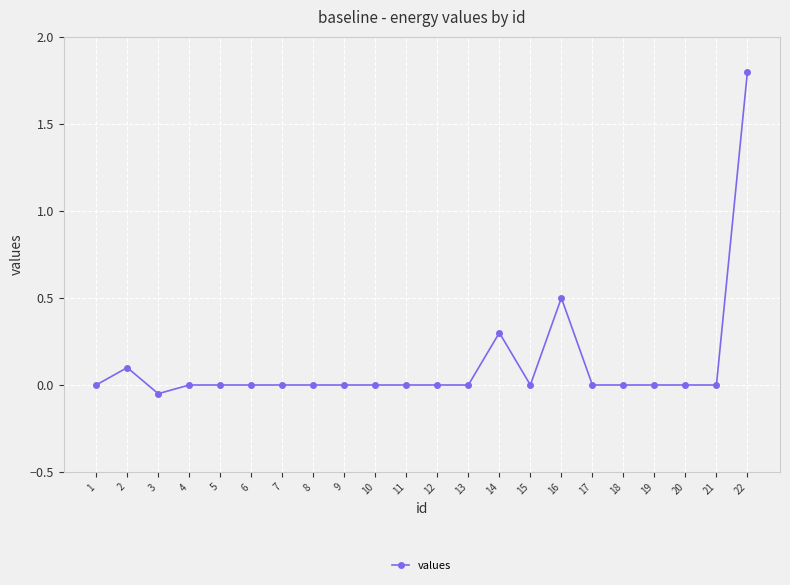

How many distinct data groups are displayed?

1